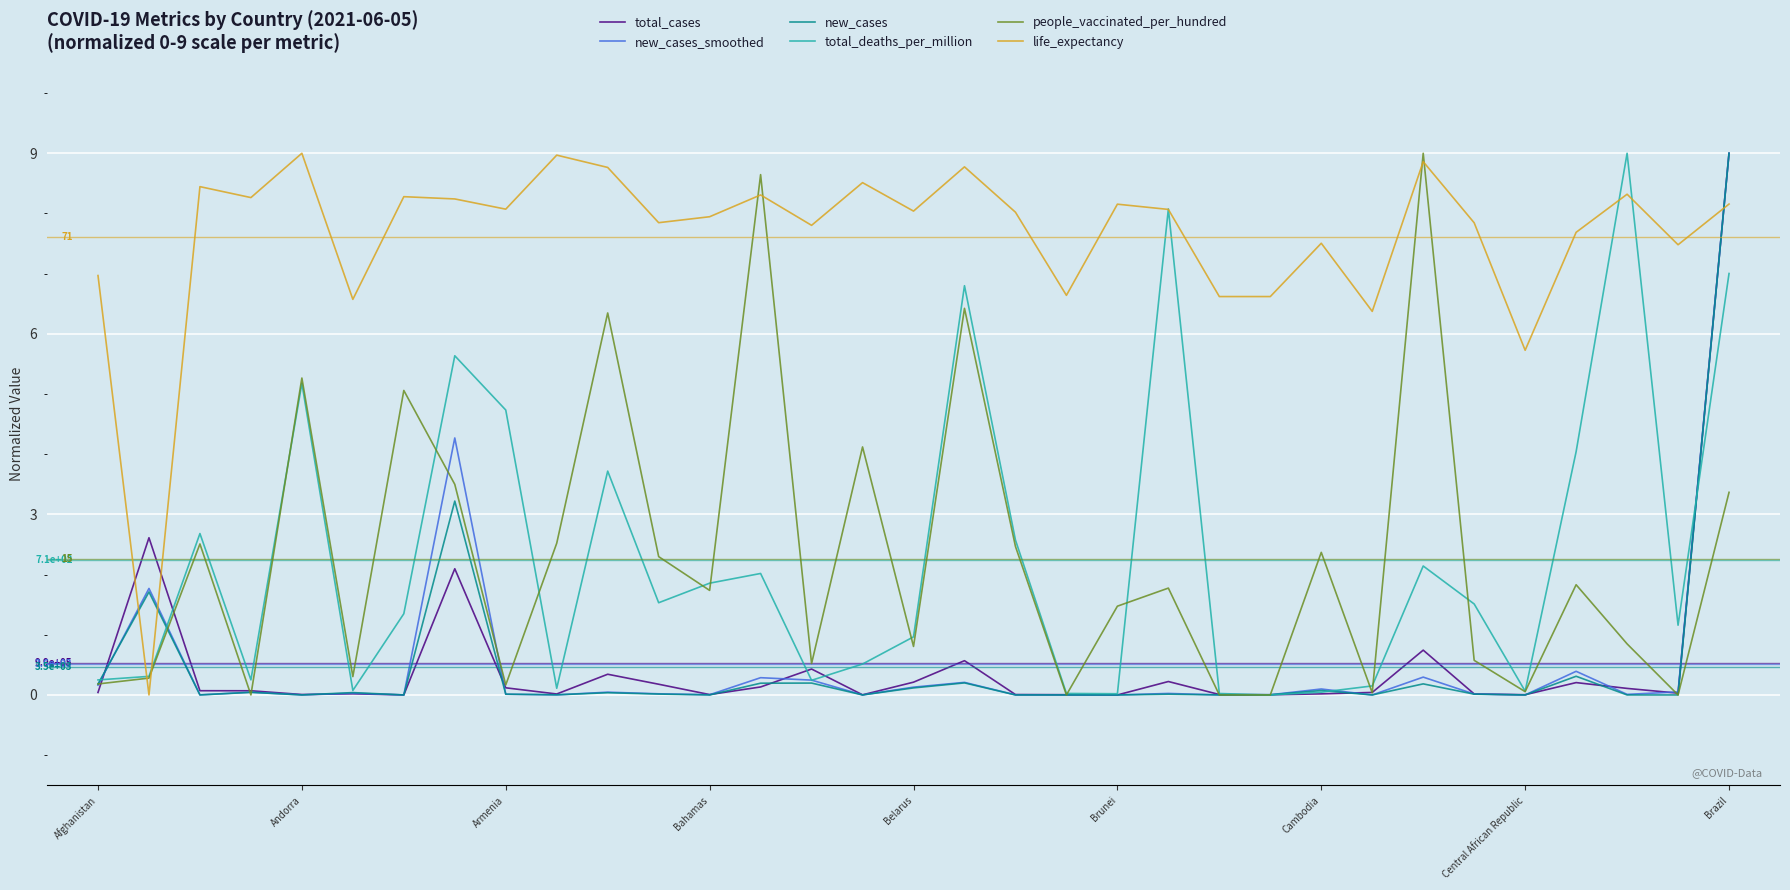

Which series has the largest total across all categories?

life_expectancy